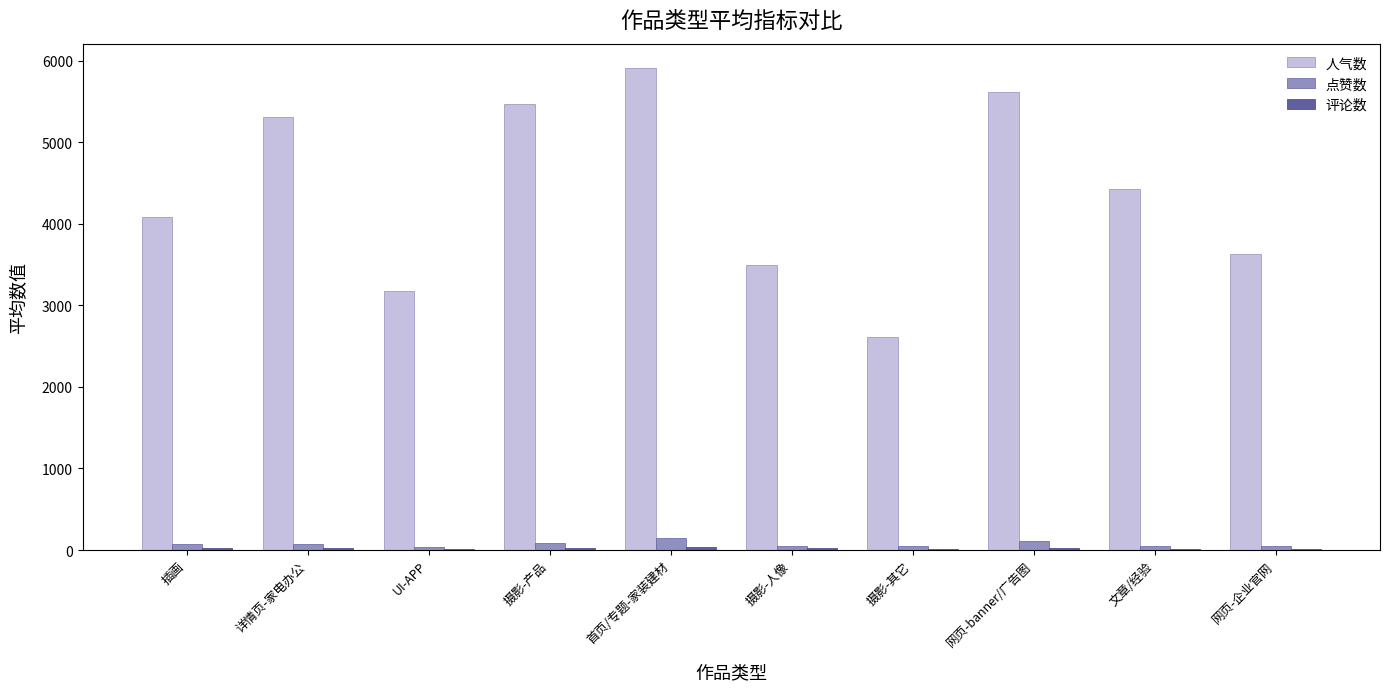

Between 网页-banner/广告图 and 网页-企业官网, which series saw the biggest shift?

人气数